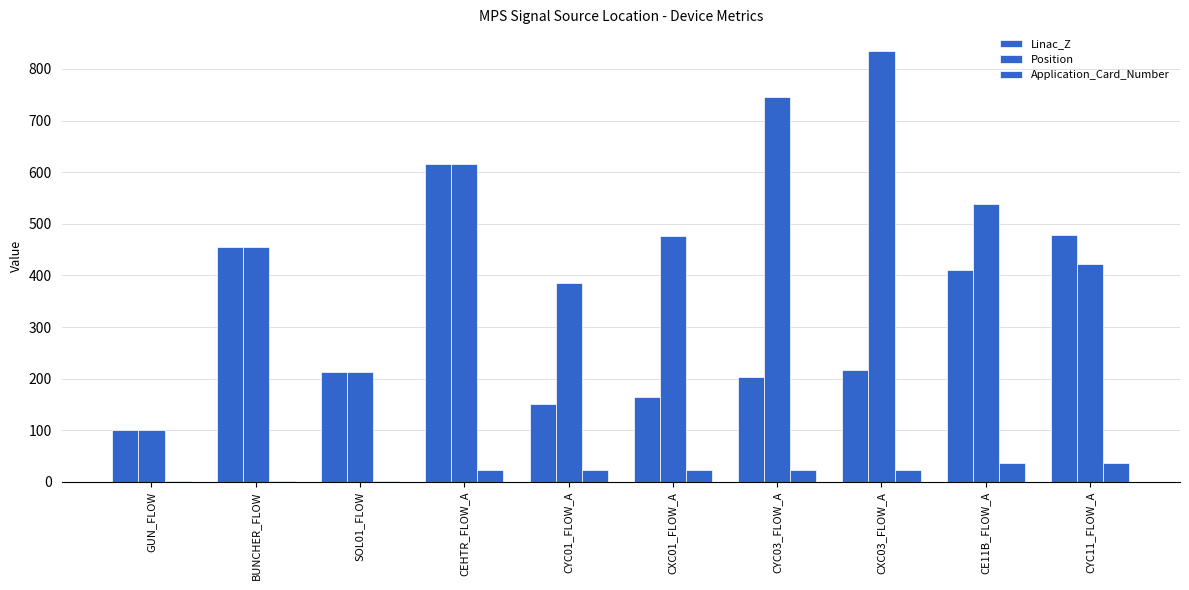

Is the value of Linac_Z at GUN_FLOW greater than the value of Application_Card_Number at CYC11_FLOW_A?

Yes